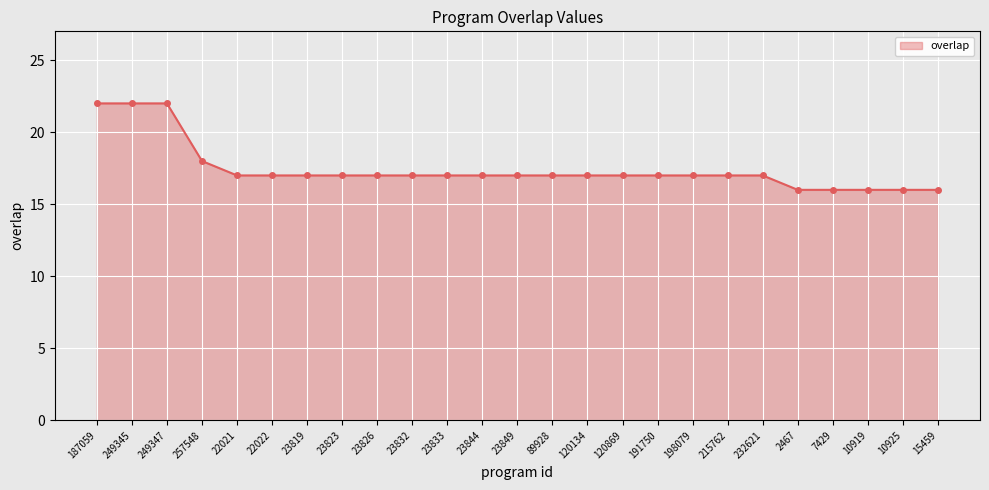

What is the value of the 8th point from the left?

17